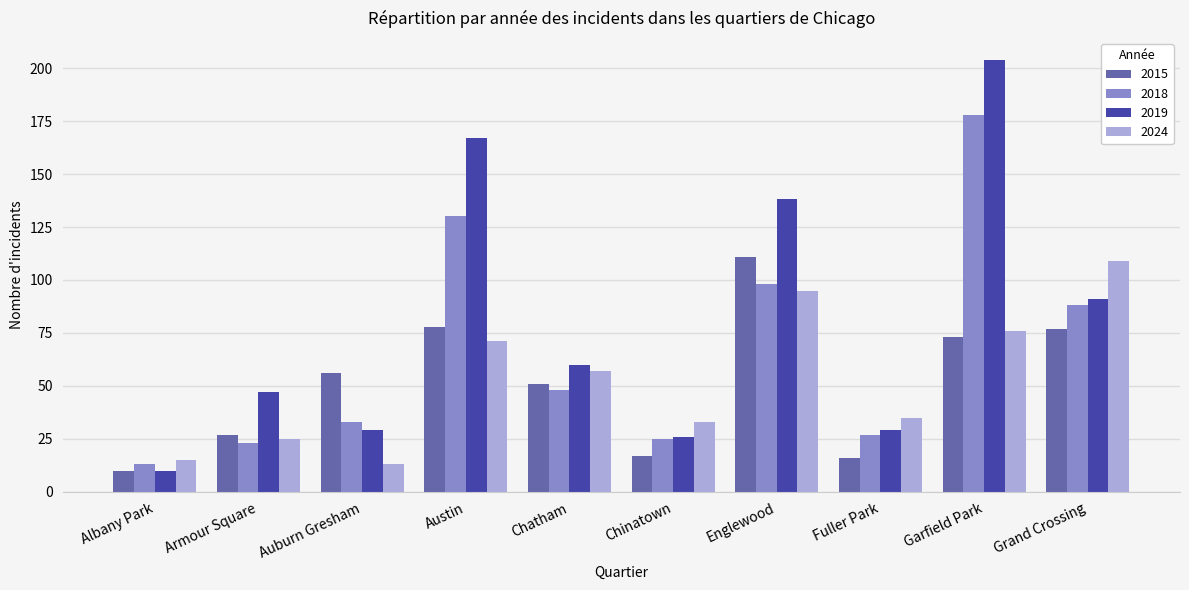

How many bars are there in total?

40